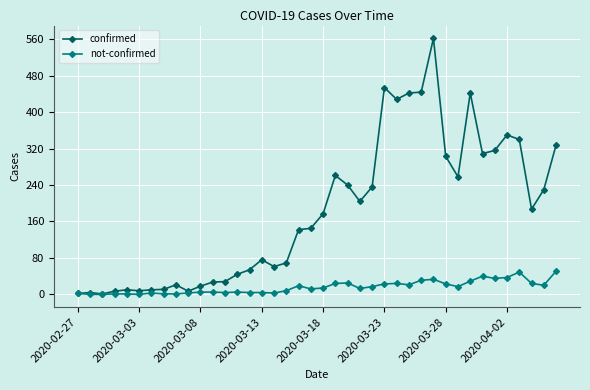

Which series has the widest spread of values?

confirmed